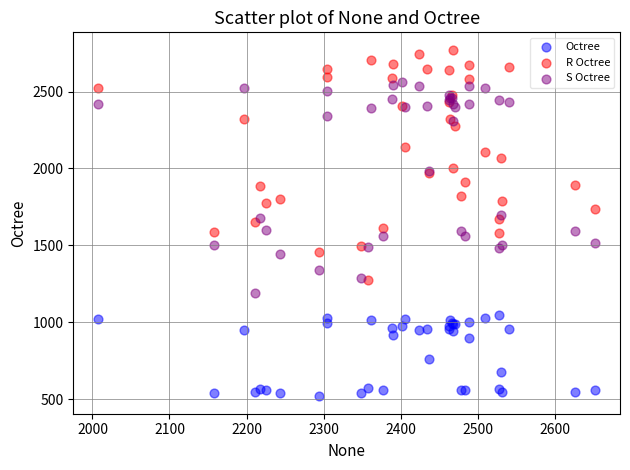

Which series contains the lowest Y value?

Octree